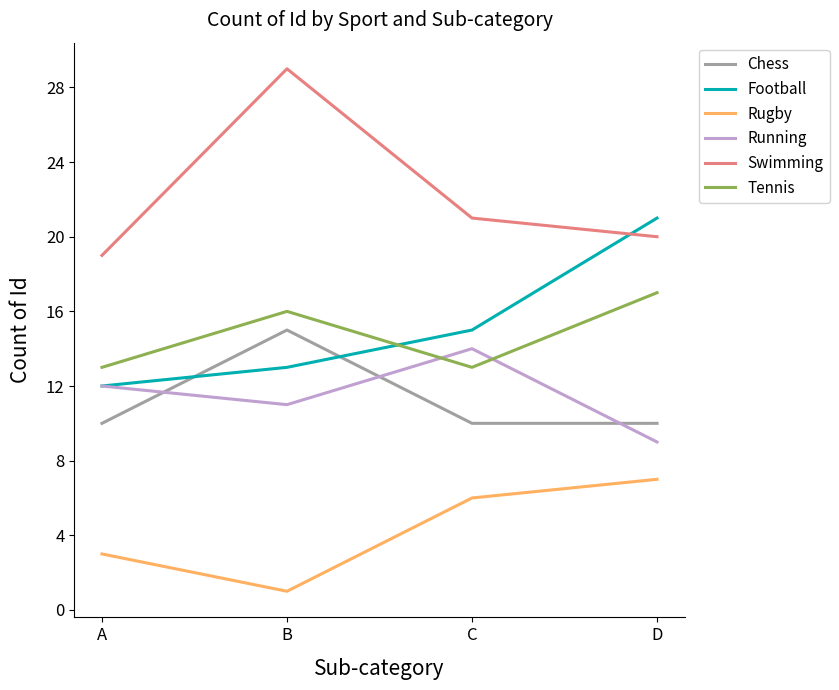

Which category has the highest value across all series?

B